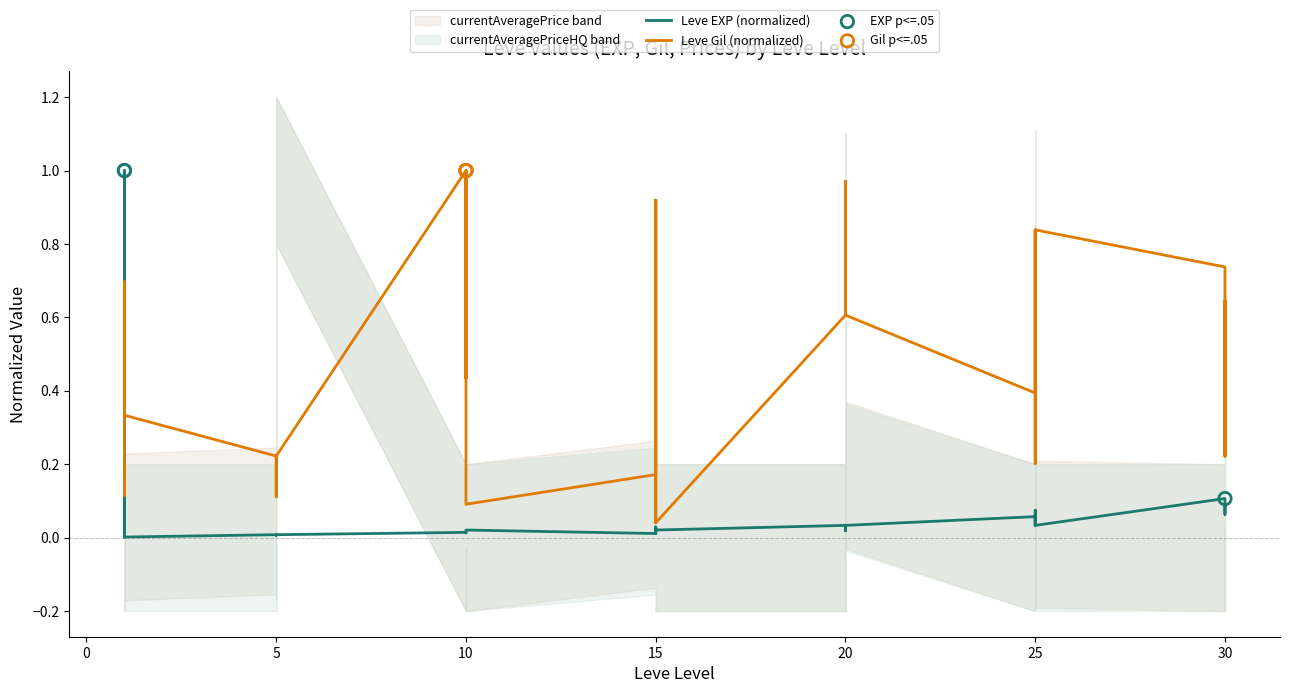

Is the value of Leve EXP at 15 greater than the value of Leve Gil at 25?

No